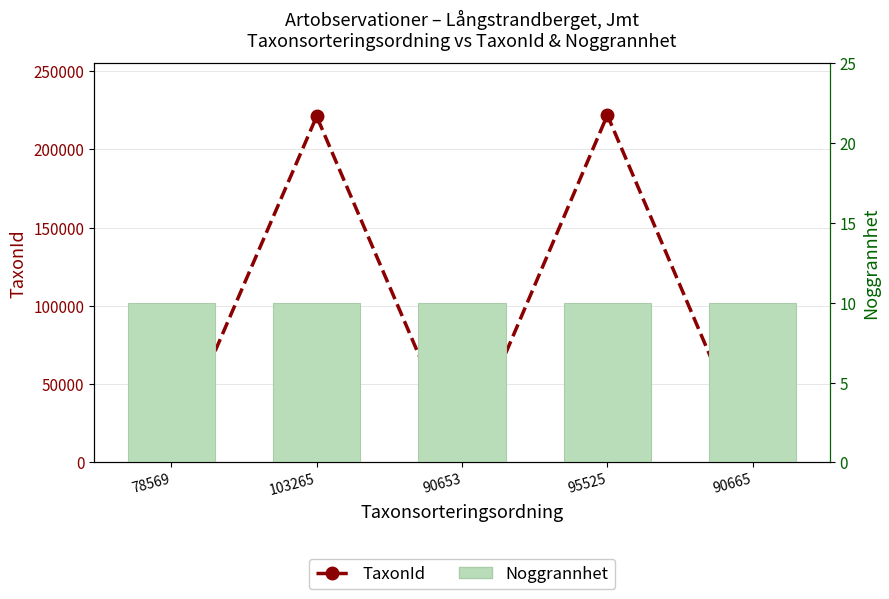

The value of TaxonId at 95525 is 293621. True or false?

False